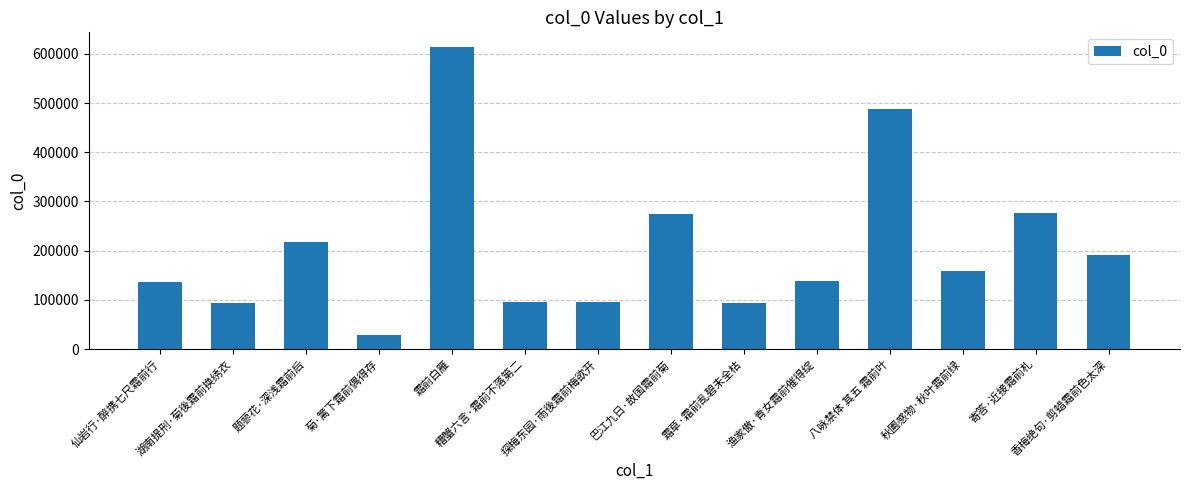

The value at 霜草·霜前乱碧未全枯 is 93676. True or false?

True